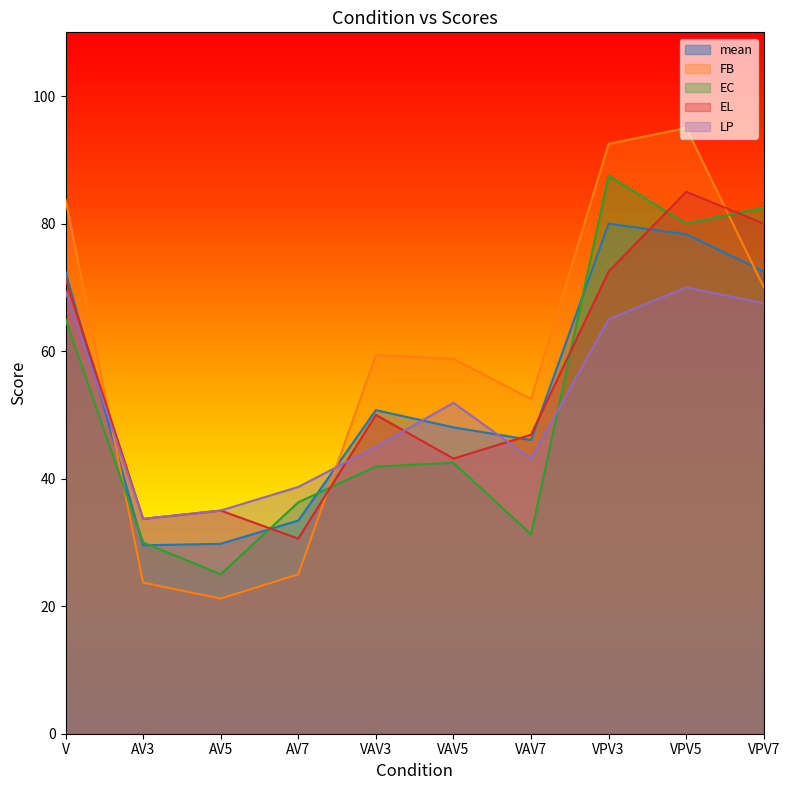

What is the average value of the mean series?

54.1